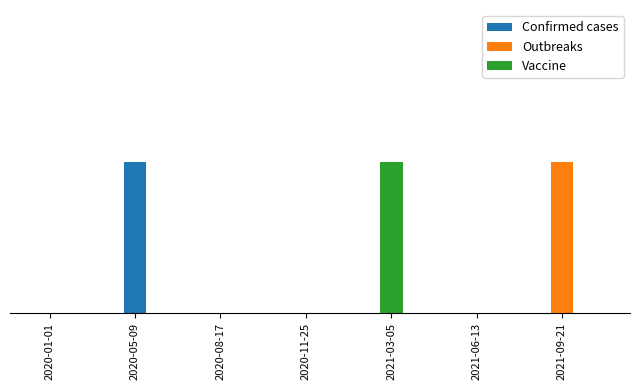

What are all the series names shown in the legend?

Confirmed cases, Outbreaks, Vaccine